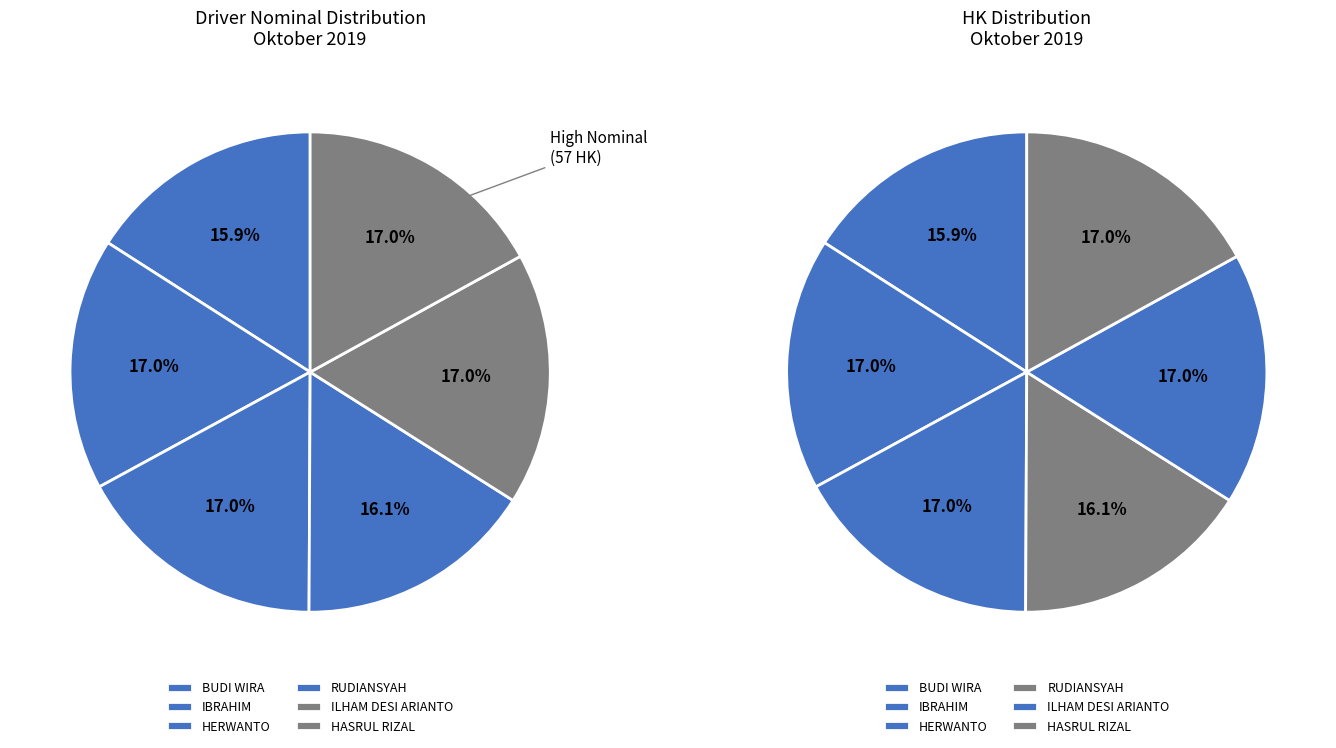

Approximately how many times larger is the value at HERWANTO compared to ILHAM DESI ARIANTO?

1.0